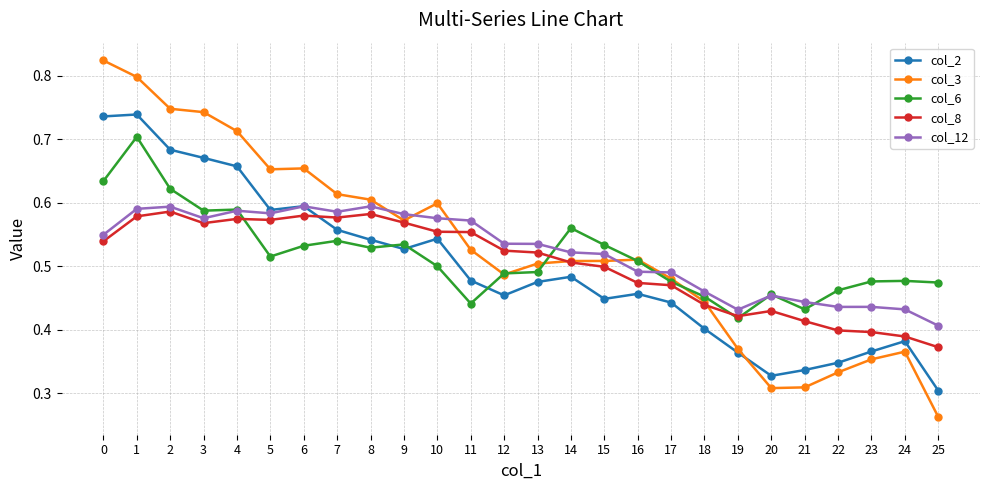

Count the col_6 values in the range 0 to 1.

26